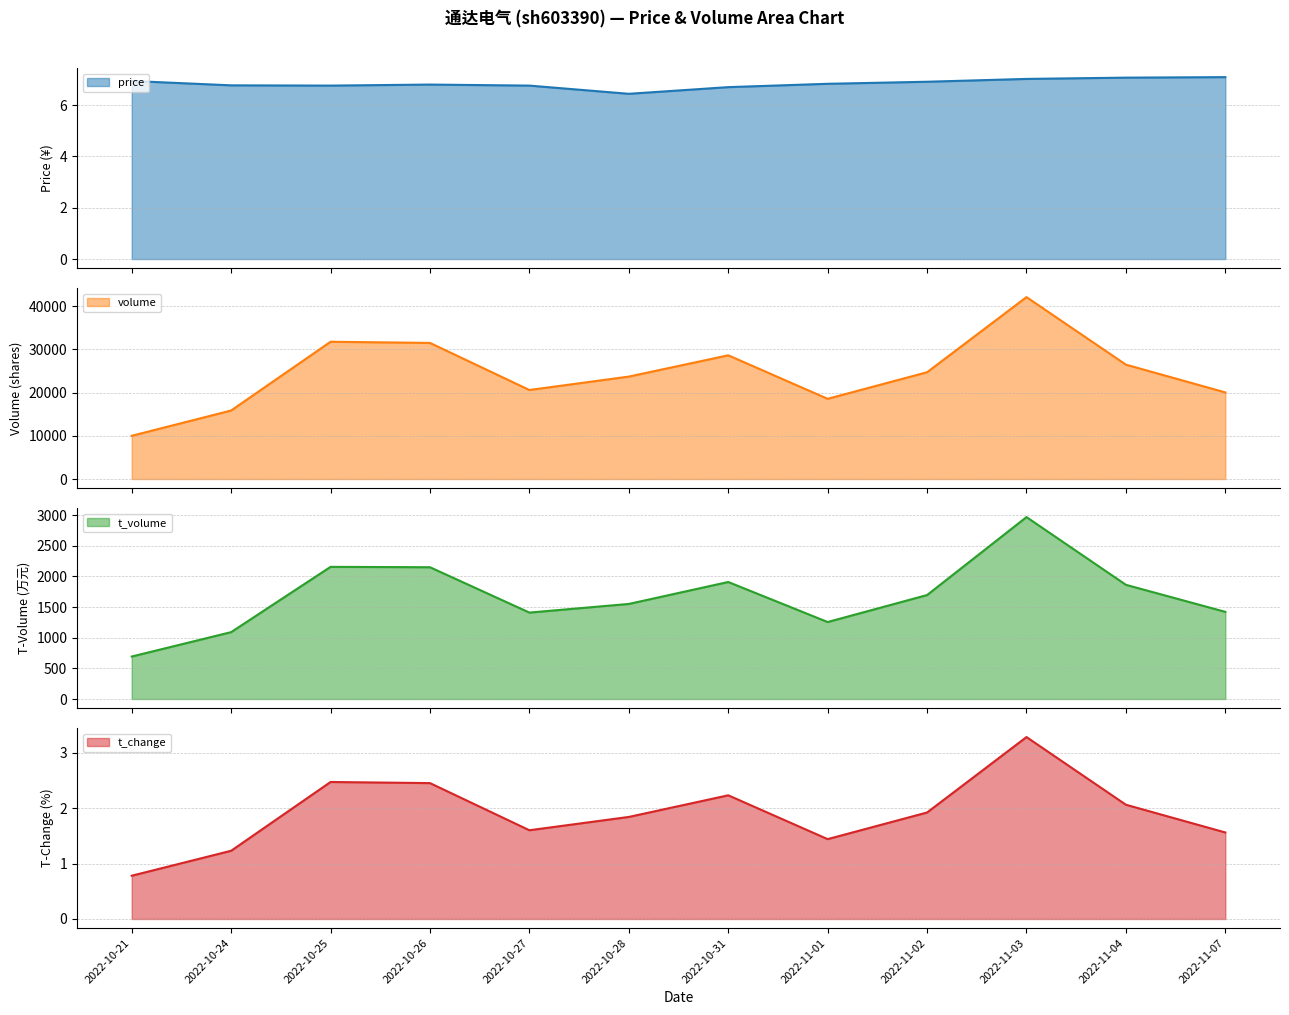

Is it true that volume equals 23702.0 at 2022-10-28?

True